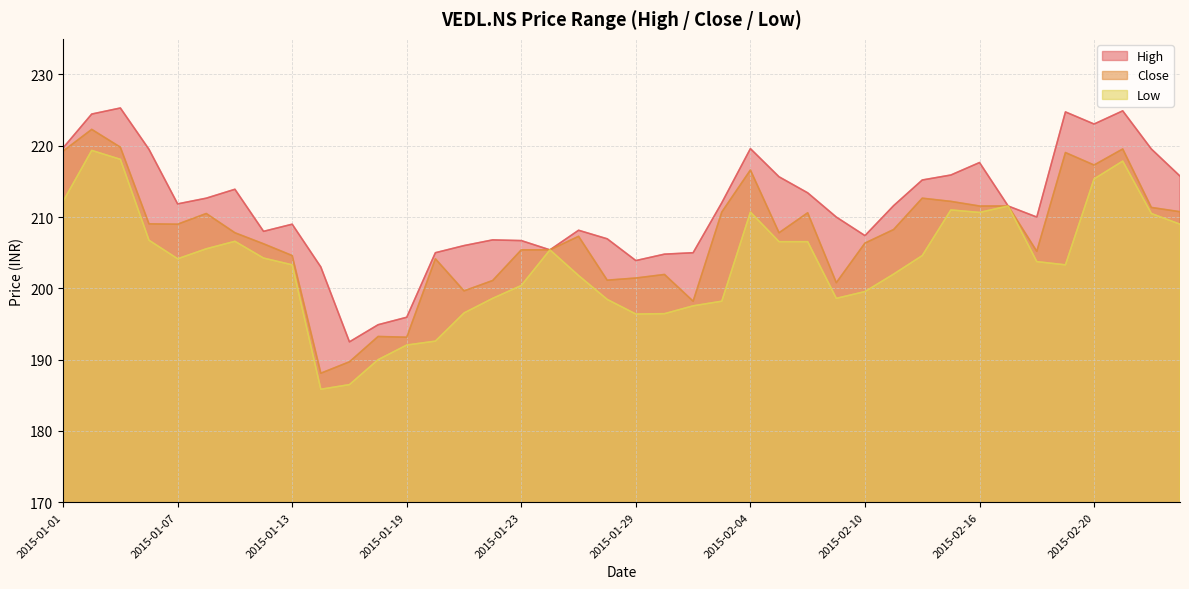

Between 2015-01-08 and 2015-01-15, which is larger?

2015-01-08